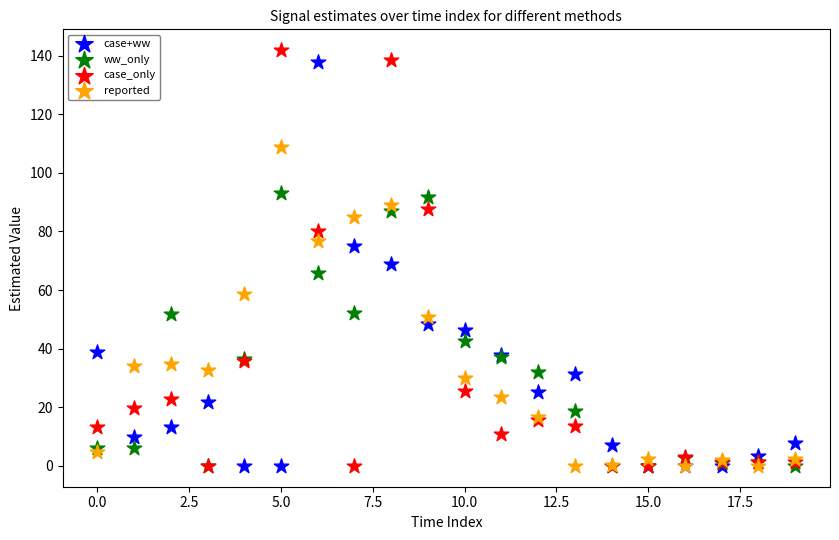

What are all the series names shown in the legend?

case+ww, ww_only, case_only, reported